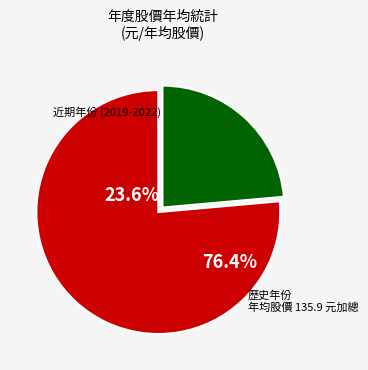

True or false: 2022 accounts for 8% of the total.

True